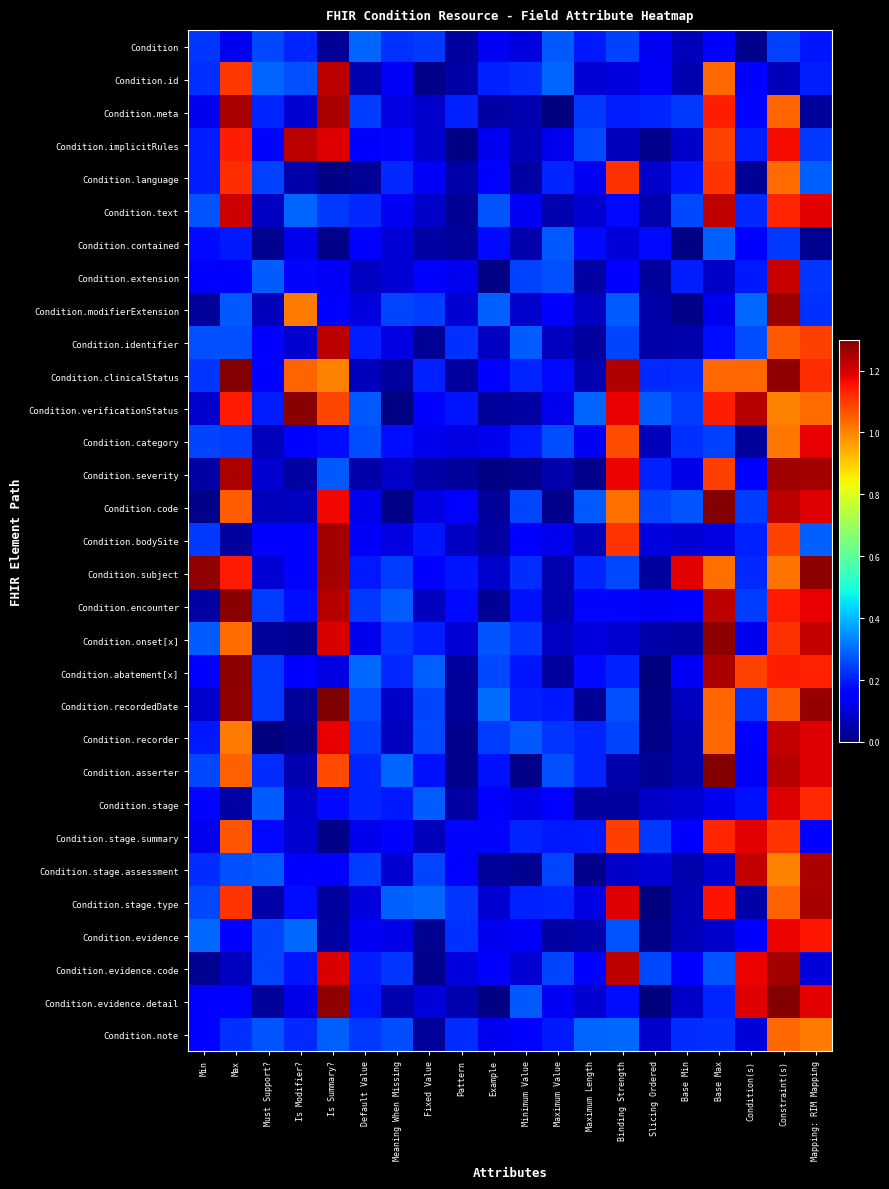

Reading right to left, what are all the values shown in this chart?

Condition: Mapping: RIM Mapping=0.2	Constraint(s)=0.2	Condition(s)=0.0	Base Max=0.2	Base Min=0.1	Slicing Ordered=0.1	Binding Strength=0.2	Maximum Length=0.2	Maximum Value=0.3	Minimum Value=0.1	Example=0.1	Pattern=0.0	Fixed Value=0.2	Meaning When Missing=0.2	Default Value=0.3	Is Summary?=0.0	Is Modifier?=0.2	Must Support?=0.3	Max=0.1	Min=0.2
Condition.id: Mapping: RIM Mapping=0.2	Constraint(s)=0.1	Condition(s)=0.1	Base Max=1.0	Base Min=0.1	Slicing Ordered=0.1	Binding Strength=0.1	Maximum Length=0.1	Maximum Value=0.3	Minimum Value=0.2	Example=0.2	Pattern=0.0	Fixed Value=0.0	Meaning When Missing=0.1	Default Value=0.1	Is Summary?=1.2	Is Modifier?=0.3	Must Support?=0.3	Max=1.1	Min=0.2
Condition.meta: Mapping: RIM Mapping=0.0	Constraint(s)=1.0	Condition(s)=0.2	Base Max=1.1	Base Min=0.2	Slicing Ordered=0.2	Binding Strength=0.2	Maximum Length=0.2	Maximum Value=0.0	Minimum Value=0.1	Example=0.0	Pattern=0.2	Fixed Value=0.1	Meaning When Missing=0.1	Default Value=0.2	Is Summary?=1.2	Is Modifier?=0.1	Must Support?=0.2	Max=1.2	Min=0.1
Condition.implicitRules: Mapping: RIM Mapping=0.2	Constraint(s)=1.2	Condition(s)=0.2	Base Max=1.1	Base Min=0.1	Slicing Ordered=0.0	Binding Strength=0.1	Maximum Length=0.3	Maximum Value=0.1	Minimum Value=0.1	Example=0.1	Pattern=0.0	Fixed Value=0.1	Meaning When Missing=0.2	Default Value=0.2	Is Summary?=1.2	Is Modifier?=1.2	Must Support?=0.2	Max=1.1	Min=0.2
Condition.language: Mapping: RIM Mapping=0.3	Constraint(s)=1.0	Condition(s)=0.0	Base Max=1.1	Base Min=0.2	Slicing Ordered=0.1	Binding Strength=1.1	Maximum Length=0.1	Maximum Value=0.2	Minimum Value=0.0	Example=0.2	Pattern=0.0	Fixed Value=0.1	Meaning When Missing=0.2	Default Value=0.0	Is Summary?=0.0	Is Modifier?=0.1	Must Support?=0.2	Max=1.1	Min=0.2
Condition.text: Mapping: RIM Mapping=1.2	Constraint(s)=1.1	Condition(s)=0.2	Base Max=1.2	Base Min=0.3	Slicing Ordered=0.1	Binding Strength=0.2	Maximum Length=0.1	Maximum Value=0.1	Minimum Value=0.1	Example=0.3	Pattern=0.0	Fixed Value=0.1	Meaning When Missing=0.1	Default Value=0.2	Is Summary?=0.2	Is Modifier?=0.3	Must Support?=0.1	Max=1.2	Min=0.3
Condition.contained: Mapping: RIM Mapping=0.0	Constraint(s)=0.2	Condition(s)=0.1	Base Max=0.3	Base Min=0.0	Slicing Ordered=0.2	Binding Strength=0.1	Maximum Length=0.2	Maximum Value=0.3	Minimum Value=0.1	Example=0.2	Pattern=0.0	Fixed Value=0.0	Meaning When Missing=0.1	Default Value=0.1	Is Summary?=0.0	Is Modifier?=0.1	Must Support?=0.0	Max=0.2	Min=0.2
Condition.extension: Mapping: RIM Mapping=0.2	Constraint(s)=1.2	Condition(s)=0.2	Base Max=0.1	Base Min=0.2	Slicing Ordered=0.0	Binding Strength=0.2	Maximum Length=0.0	Maximum Value=0.3	Minimum Value=0.2	Example=0.0	Pattern=0.1	Fixed Value=0.2	Meaning When Missing=0.1	Default Value=0.1	Is Summary?=0.1	Is Modifier?=0.2	Must Support?=0.3	Max=0.1	Min=0.1
Condition.modifierExtension: Mapping: RIM Mapping=0.2	Constraint(s)=1.3	Condition(s)=0.3	Base Max=0.1	Base Min=0.0	Slicing Ordered=0.0	Binding Strength=0.3	Maximum Length=0.1	Maximum Value=0.2	Minimum Value=0.1	Example=0.3	Pattern=0.1	Fixed Value=0.2	Meaning When Missing=0.2	Default Value=0.1	Is Summary?=0.2	Is Modifier?=1.0	Must Support?=0.1	Max=0.3	Min=0.0
Condition.identifier: Mapping: RIM Mapping=1.1	Constraint(s)=1.1	Condition(s)=0.3	Base Max=0.2	Base Min=0.1	Slicing Ordered=0.0	Binding Strength=0.2	Maximum Length=0.0	Maximum Value=0.1	Minimum Value=0.3	Example=0.1	Pattern=0.2	Fixed Value=0.0	Meaning When Missing=0.1	Default Value=0.2	Is Summary?=1.2	Is Modifier?=0.1	Must Support?=0.2	Max=0.3	Min=0.3
Condition.clinicalStatus: Mapping: RIM Mapping=1.1	Constraint(s)=1.3	Condition(s)=1.0	Base Max=1.0	Base Min=0.2	Slicing Ordered=0.2	Binding Strength=1.2	Maximum Length=0.1	Maximum Value=0.2	Minimum Value=0.2	Example=0.2	Pattern=0.0	Fixed Value=0.2	Meaning When Missing=0.0	Default Value=0.1	Is Summary?=1.0	Is Modifier?=1.0	Must Support?=0.2	Max=1.3	Min=0.2
Condition.verificationStatus: Mapping: RIM Mapping=1.0	Constraint(s)=1.0	Condition(s)=1.2	Base Max=1.1	Base Min=0.2	Slicing Ordered=0.3	Binding Strength=1.2	Maximum Length=0.3	Maximum Value=0.1	Minimum Value=0.0	Example=0.0	Pattern=0.2	Fixed Value=0.2	Meaning When Missing=0.0	Default Value=0.3	Is Summary?=1.1	Is Modifier?=1.3	Must Support?=0.2	Max=1.1	Min=0.1
Condition.category: Mapping: RIM Mapping=1.2	Constraint(s)=1.0	Condition(s)=0.0	Base Max=0.2	Base Min=0.2	Slicing Ordered=0.1	Binding Strength=1.1	Maximum Length=0.1	Maximum Value=0.3	Minimum Value=0.2	Example=0.1	Pattern=0.1	Fixed Value=0.1	Meaning When Missing=0.2	Default Value=0.3	Is Summary?=0.2	Is Modifier?=0.2	Must Support?=0.1	Max=0.2	Min=0.2
Condition.severity: Mapping: RIM Mapping=1.3	Constraint(s)=1.3	Condition(s)=0.2	Base Max=1.1	Base Min=0.1	Slicing Ordered=0.2	Binding Strength=1.2	Maximum Length=0.0	Maximum Value=0.1	Minimum Value=0.0	Example=0.0	Pattern=0.0	Fixed Value=0.0	Meaning When Missing=0.1	Default Value=0.0	Is Summary?=0.3	Is Modifier?=0.0	Must Support?=0.1	Max=1.2	Min=0.0
Condition.code: Mapping: RIM Mapping=1.2	Constraint(s)=1.2	Condition(s)=0.2	Base Max=1.3	Base Min=0.3	Slicing Ordered=0.3	Binding Strength=1.0	Maximum Length=0.3	Maximum Value=0.0	Minimum Value=0.3	Example=0.0	Pattern=0.2	Fixed Value=0.1	Meaning When Missing=0.0	Default Value=0.1	Is Summary?=1.2	Is Modifier?=0.1	Must Support?=0.1	Max=1.1	Min=0.0
Condition.bodySite: Mapping: RIM Mapping=0.3	Constraint(s)=1.1	Condition(s)=0.2	Base Max=0.1	Base Min=0.1	Slicing Ordered=0.1	Binding Strength=1.1	Maximum Length=0.1	Maximum Value=0.1	Minimum Value=0.1	Example=0.0	Pattern=0.1	Fixed Value=0.2	Meaning When Missing=0.1	Default Value=0.1	Is Summary?=1.3	Is Modifier?=0.2	Must Support?=0.2	Max=0.0	Min=0.2
Condition.subject: Mapping: RIM Mapping=1.3	Constraint(s)=1.0	Condition(s)=0.2	Base Max=1.0	Base Min=1.2	Slicing Ordered=0.0	Binding Strength=0.3	Maximum Length=0.2	Maximum Value=0.1	Minimum Value=0.2	Example=0.1	Pattern=0.2	Fixed Value=0.2	Meaning When Missing=0.2	Default Value=0.2	Is Summary?=1.3	Is Modifier?=0.2	Must Support?=0.1	Max=1.1	Min=1.3
Condition.encounter: Mapping: RIM Mapping=1.2	Constraint(s)=1.1	Condition(s)=0.2	Base Max=1.2	Base Min=0.2	Slicing Ordered=0.1	Binding Strength=0.2	Maximum Length=0.2	Maximum Value=0.1	Minimum Value=0.2	Example=0.0	Pattern=0.2	Fixed Value=0.1	Meaning When Missing=0.3	Default Value=0.2	Is Summary?=1.2	Is Modifier?=0.2	Must Support?=0.2	Max=1.3	Min=0.0
Condition.onset[x]: Mapping: RIM Mapping=1.2	Constraint(s)=1.1	Condition(s)=0.1	Base Max=1.3	Base Min=0.0	Slicing Ordered=0.0	Binding Strength=0.1	Maximum Length=0.1	Maximum Value=0.1	Minimum Value=0.2	Example=0.3	Pattern=0.1	Fixed Value=0.2	Meaning When Missing=0.2	Default Value=0.1	Is Summary?=1.2	Is Modifier?=0.0	Must Support?=0.0	Max=1.0	Min=0.3
Condition.abatement[x]: Mapping: RIM Mapping=1.1	Constraint(s)=1.1	Condition(s)=1.1	Base Max=1.2	Base Min=0.1	Slicing Ordered=0.0	Binding Strength=0.2	Maximum Length=0.2	Maximum Value=0.0	Minimum Value=0.2	Example=0.3	Pattern=0.0	Fixed Value=0.3	Meaning When Missing=0.2	Default Value=0.3	Is Summary?=0.1	Is Modifier?=0.1	Must Support?=0.2	Max=1.3	Min=0.2
Condition.recordedDate: Mapping: RIM Mapping=1.3	Constraint(s)=1.1	Condition(s)=0.2	Base Max=1.0	Base Min=0.1	Slicing Ordered=0.0	Binding Strength=0.3	Maximum Length=0.0	Maximum Value=0.2	Minimum Value=0.2	Example=0.3	Pattern=0.0	Fixed Value=0.3	Meaning When Missing=0.1	Default Value=0.3	Is Summary?=1.3	Is Modifier?=0.0	Must Support?=0.2	Max=1.3	Min=0.1
Condition.recorder: Mapping: RIM Mapping=1.2	Constraint(s)=1.2	Condition(s)=0.2	Base Max=1.0	Base Min=0.1	Slicing Ordered=0.0	Binding Strength=0.3	Maximum Length=0.2	Maximum Value=0.2	Minimum Value=0.3	Example=0.2	Pattern=0.0	Fixed Value=0.3	Meaning When Missing=0.1	Default Value=0.2	Is Summary?=1.2	Is Modifier?=0.0	Must Support?=0.0	Max=1.0	Min=0.2
Condition.asserter: Mapping: RIM Mapping=1.2	Constraint(s)=1.2	Condition(s)=0.1	Base Max=1.3	Base Min=0.1	Slicing Ordered=0.0	Binding Strength=0.1	Maximum Length=0.2	Maximum Value=0.3	Minimum Value=0.0	Example=0.2	Pattern=0.0	Fixed Value=0.2	Meaning When Missing=0.3	Default Value=0.2	Is Summary?=1.1	Is Modifier?=0.1	Must Support?=0.2	Max=1.0	Min=0.3
Condition.stage: Mapping: RIM Mapping=1.1	Constraint(s)=1.2	Condition(s)=0.2	Base Max=0.1	Base Min=0.1	Slicing Ordered=0.1	Binding Strength=0.0	Maximum Length=0.0	Maximum Value=0.1	Minimum Value=0.1	Example=0.2	Pattern=0.0	Fixed Value=0.3	Meaning When Missing=0.2	Default Value=0.2	Is Summary?=0.2	Is Modifier?=0.1	Must Support?=0.3	Max=0.0	Min=0.2
Condition.stage.summary: Mapping: RIM Mapping=0.2	Constraint(s)=1.1	Condition(s)=1.2	Base Max=1.1	Base Min=0.2	Slicing Ordered=0.2	Binding Strength=1.1	Maximum Length=0.2	Maximum Value=0.2	Minimum Value=0.2	Example=0.2	Pattern=0.2	Fixed Value=0.1	Meaning When Missing=0.1	Default Value=0.1	Is Summary?=0.0	Is Modifier?=0.1	Must Support?=0.2	Max=1.1	Min=0.1
Condition.stage.assessment: Mapping: RIM Mapping=1.2	Constraint(s)=1.0	Condition(s)=1.2	Base Max=0.1	Base Min=0.1	Slicing Ordered=0.1	Binding Strength=0.1	Maximum Length=0.0	Maximum Value=0.3	Minimum Value=0.0	Example=0.0	Pattern=0.1	Fixed Value=0.3	Meaning When Missing=0.1	Default Value=0.2	Is Summary?=0.2	Is Modifier?=0.2	Must Support?=0.3	Max=0.3	Min=0.2
Condition.stage.type: Mapping: RIM Mapping=1.3	Constraint(s)=1.0	Condition(s)=0.0	Base Max=1.2	Base Min=0.1	Slicing Ordered=0.0	Binding Strength=1.2	Maximum Length=0.1	Maximum Value=0.2	Minimum Value=0.2	Example=0.1	Pattern=0.2	Fixed Value=0.3	Meaning When Missing=0.3	Default Value=0.1	Is Summary?=0.0	Is Modifier?=0.2	Must Support?=0.0	Max=1.1	Min=0.3
Condition.evidence: Mapping: RIM Mapping=1.1	Constraint(s)=1.2	Condition(s)=0.1	Base Max=0.1	Base Min=0.1	Slicing Ordered=0.0	Binding Strength=0.3	Maximum Length=0.1	Maximum Value=0.0	Minimum Value=0.1	Example=0.1	Pattern=0.2	Fixed Value=0.0	Meaning When Missing=0.1	Default Value=0.1	Is Summary?=0.0	Is Modifier?=0.3	Must Support?=0.3	Max=0.2	Min=0.3
Condition.evidence.code: Mapping: RIM Mapping=0.1	Constraint(s)=1.3	Condition(s)=1.2	Base Max=0.3	Base Min=0.2	Slicing Ordered=0.3	Binding Strength=1.2	Maximum Length=0.1	Maximum Value=0.3	Minimum Value=0.1	Example=0.2	Pattern=0.1	Fixed Value=0.0	Meaning When Missing=0.2	Default Value=0.2	Is Summary?=1.2	Is Modifier?=0.2	Must Support?=0.3	Max=0.1	Min=0.0
Condition.evidence.detail: Mapping: RIM Mapping=1.2	Constraint(s)=1.3	Condition(s)=1.2	Base Max=0.2	Base Min=0.1	Slicing Ordered=0.0	Binding Strength=0.2	Maximum Length=0.1	Maximum Value=0.1	Minimum Value=0.3	Example=0.0	Pattern=0.1	Fixed Value=0.1	Meaning When Missing=0.1	Default Value=0.2	Is Summary?=1.3	Is Modifier?=0.1	Must Support?=0.0	Max=0.2	Min=0.1
Condition.note: Mapping: RIM Mapping=1.0	Constraint(s)=1.0	Condition(s)=0.1	Base Max=0.2	Base Min=0.2	Slicing Ordered=0.1	Binding Strength=0.3	Maximum Length=0.3	Maximum Value=0.2	Minimum Value=0.2	Example=0.1	Pattern=0.2	Fixed Value=0.0	Meaning When Missing=0.3	Default Value=0.2	Is Summary?=0.3	Is Modifier?=0.2	Must Support?=0.3	Max=0.2	Min=0.1